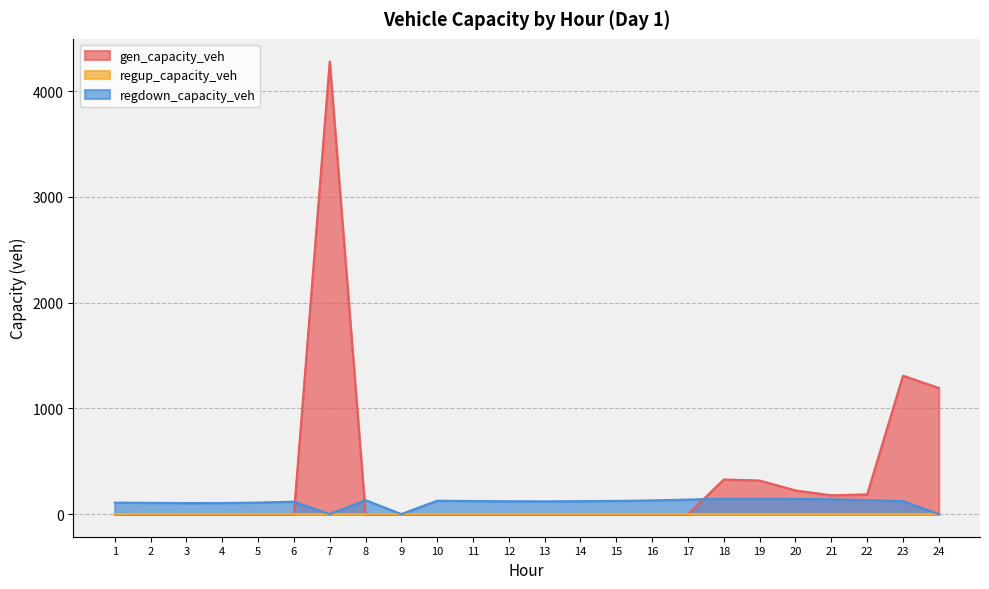

Where is the first local minimum for gen_capacity_veh?

21